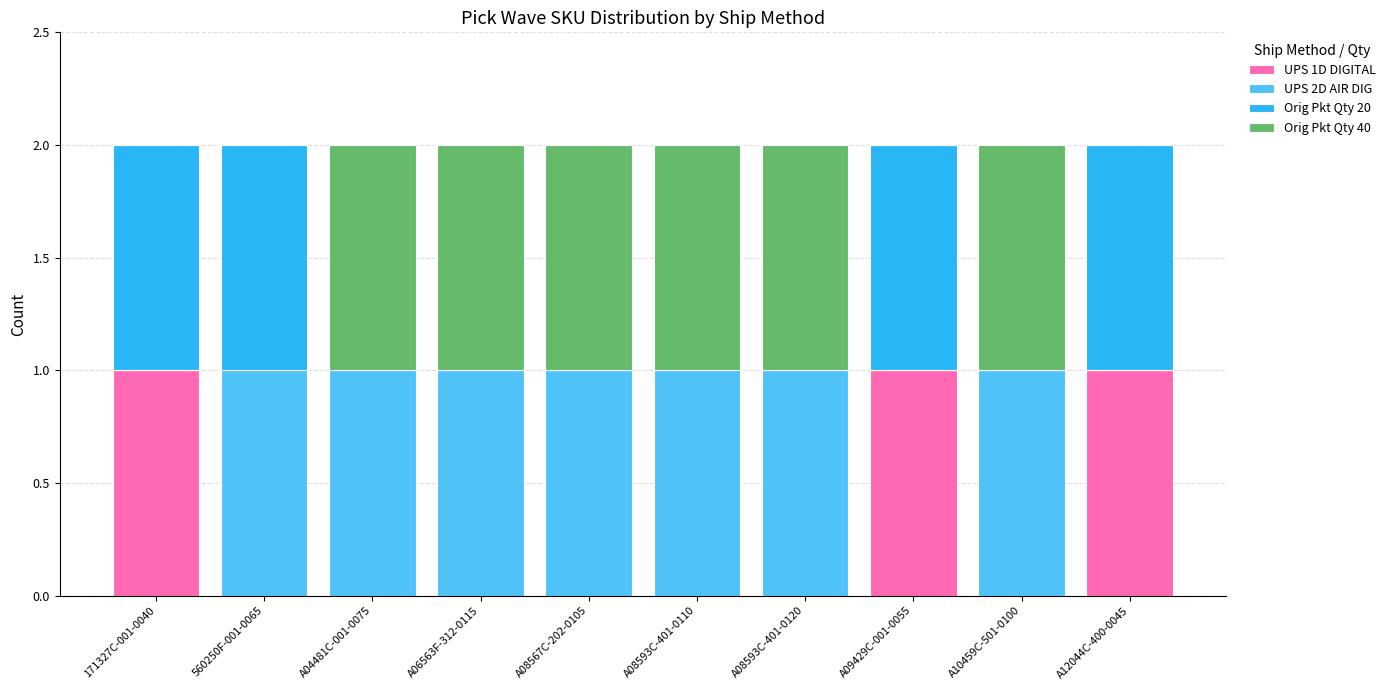

Is it true that UPS 1D DIGITAL equals -1 at 560250F-001-0065?

False